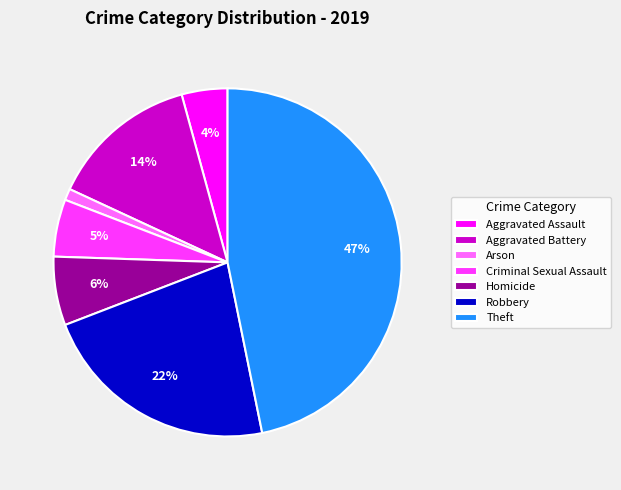

To the nearest percent, what is the average slice percentage?

14%